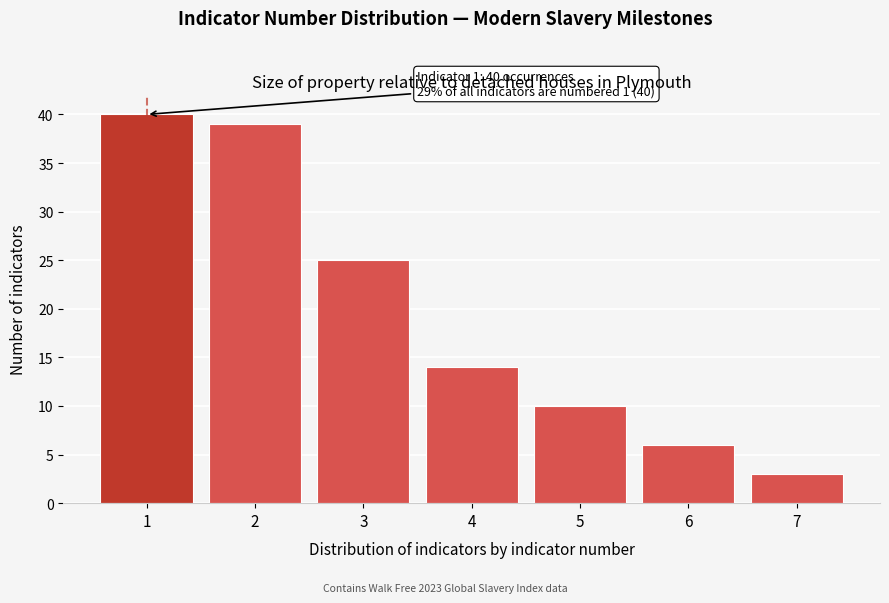

Reading left to right, what are all the values shown in this chart?

40	39	25	14	10	6	3